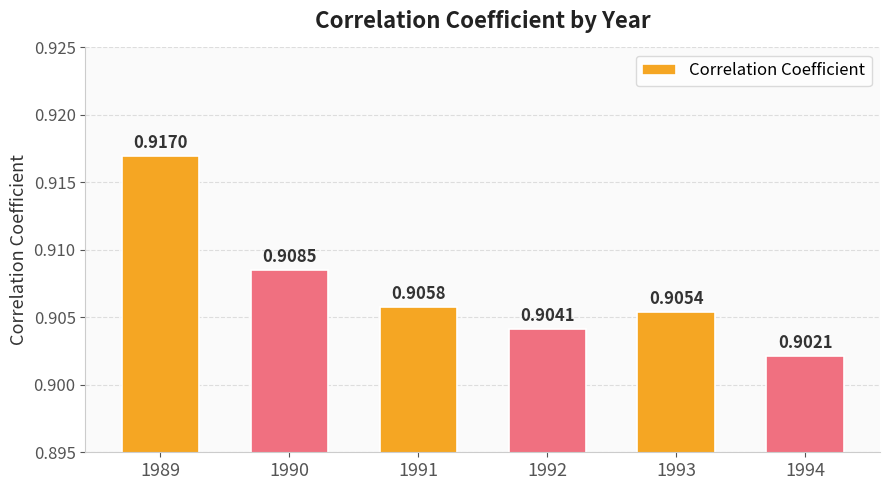

List the labels in order of value, smallest first.

1994, 1992, 1993, 1991, 1990, 1989